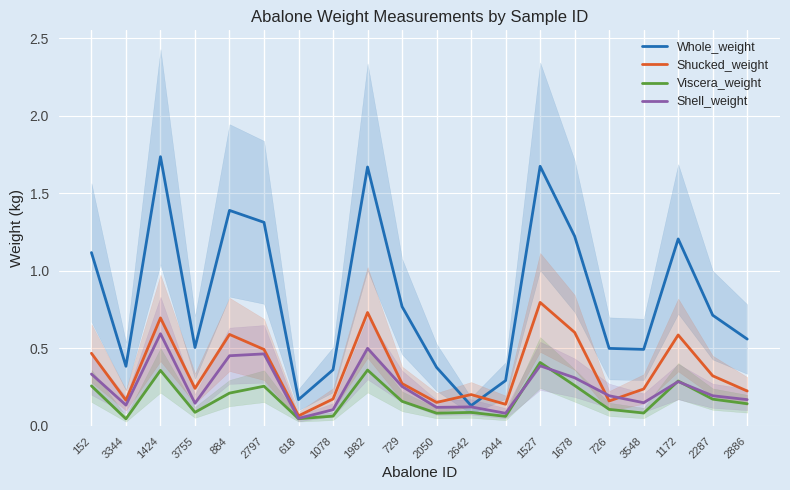

Reading left to right, list all the values displayed in this chart.

Whole_weight: 152=1.1	3344=0.4	1424=1.7	3755=0.5	884=1.4	2797=1.3	618=0.2	1078=0.4	1982=1.7	729=0.8	2050=0.4	2642=0.1	2044=0.3	1527=1.7	1678=1.2	726=0.5	3548=0.5	1172=1.2	2287=0.7	2886=0.6
Shucked_weight: 152=0.5	3344=0.2	1424=0.7	3755=0.2	884=0.6	2797=0.5	618=0.1	1078=0.2	1982=0.7	729=0.3	2050=0.2	2642=0.2	2044=0.1	1527=0.8	1678=0.6	726=0.2	3548=0.2	1172=0.6	2287=0.3	2886=0.2
Viscera_weight: 152=0.3	3344=0.0	1424=0.4	3755=0.1	884=0.2	2797=0.3	618=0.0	1078=0.1	1982=0.4	729=0.2	2050=0.1	2642=0.1	2044=0.1	1527=0.4	1678=0.3	726=0.1	3548=0.1	1172=0.3	2287=0.2	2886=0.1
Shell_weight: 152=0.3	3344=0.1	1424=0.6	3755=0.1	884=0.5	2797=0.5	618=0.0	1078=0.1	1982=0.5	729=0.3	2050=0.1	2642=0.1	2044=0.1	1527=0.4	1678=0.3	726=0.2	3548=0.1	1172=0.3	2287=0.2	2886=0.2